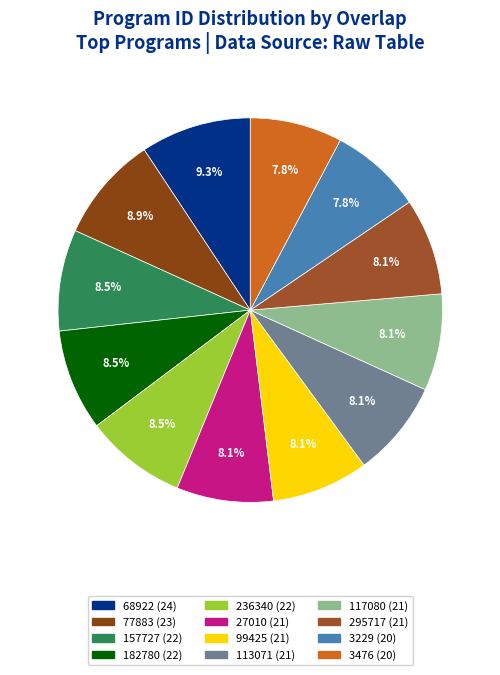

To the nearest percent, what percentage of the pie is 295717 (21)?

8%